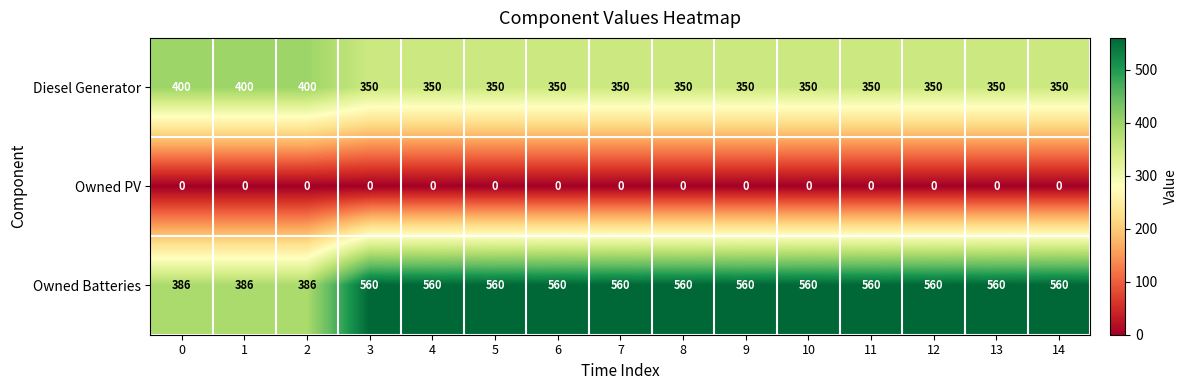

Which series has the largest total across all categories?

Owned Batteries